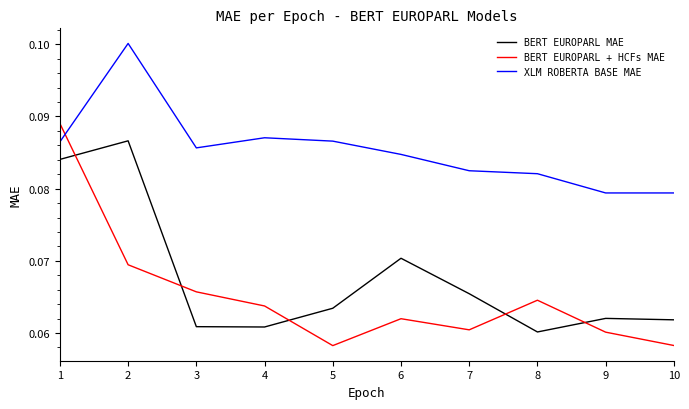

List the series in order of their peak value, highest first.

XLM ROBERTA BASE MAE, BERT EUROPARL + HCFs MAE, BERT EUROPARL MAE